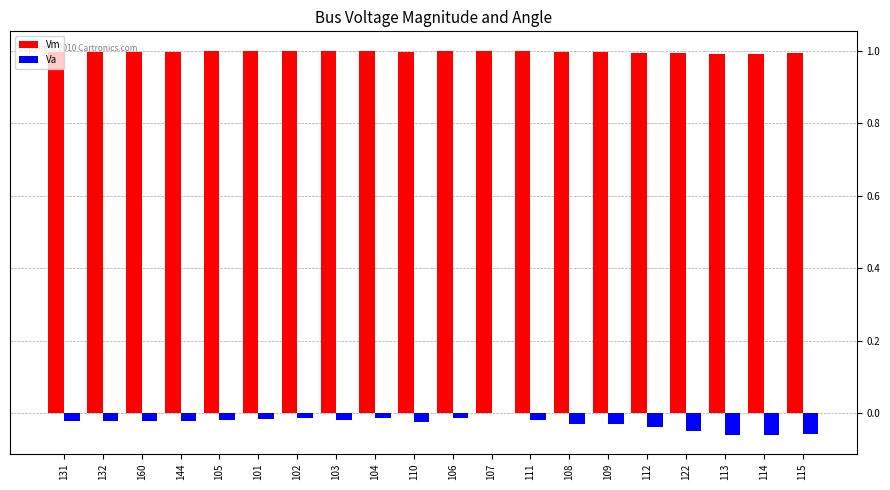

Which series has the largest total across all categories?

Vm